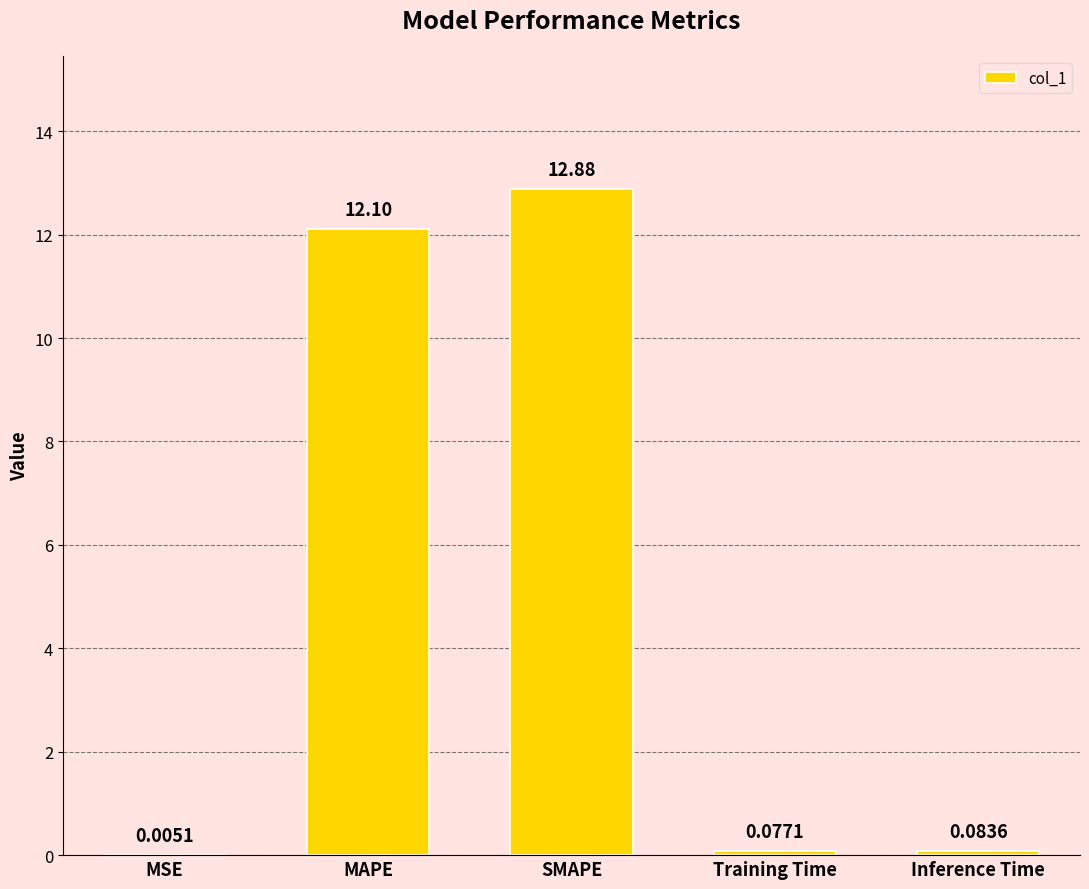

At which label is the value closest to 6?

Inference Time